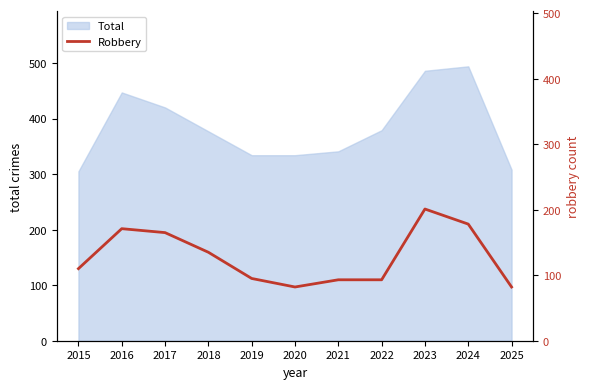

How many points are lower than both their immediate neighbors (excluding endpoints)?

1